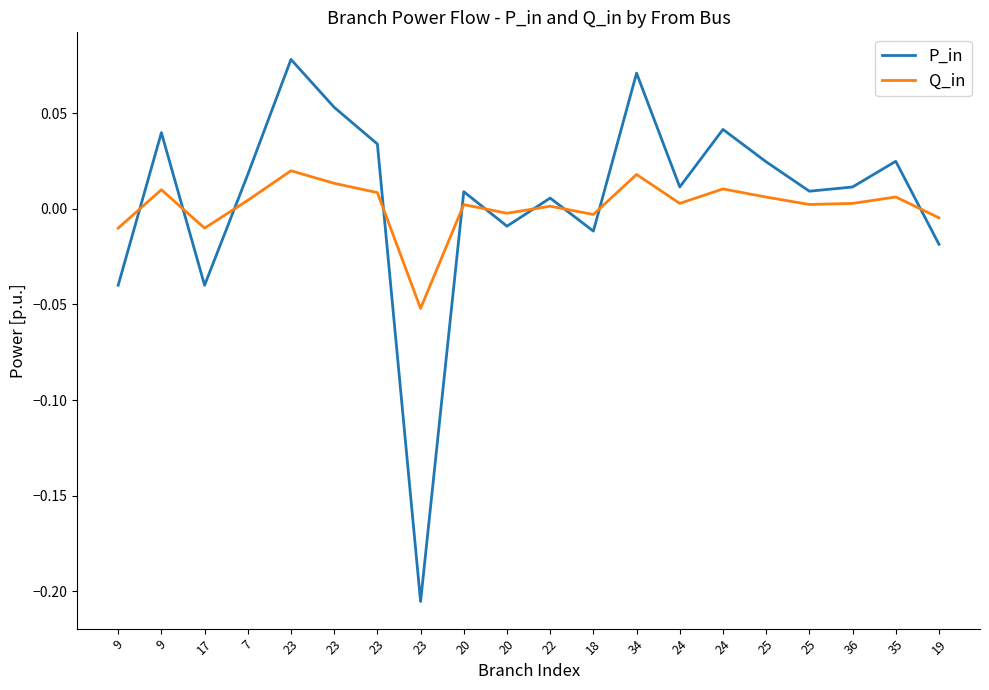

What are all the series names shown in the legend?

P_in, Q_in